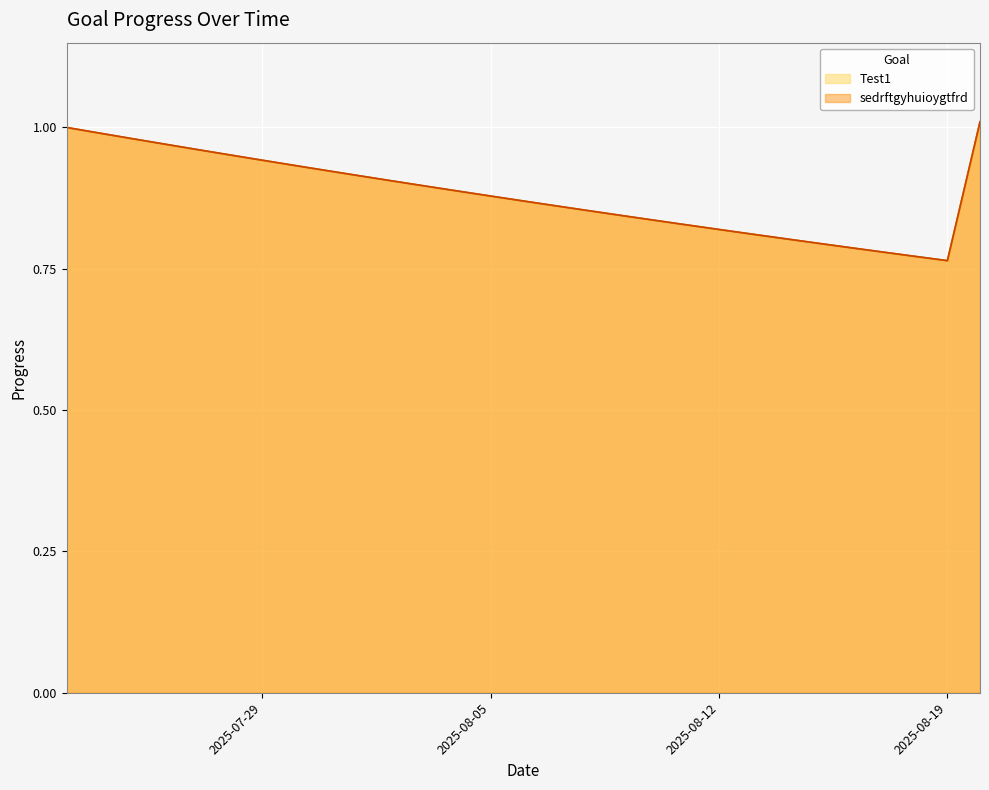

True or false: sedrftgyhuioygtfrd and Test1 cross at least once.

False